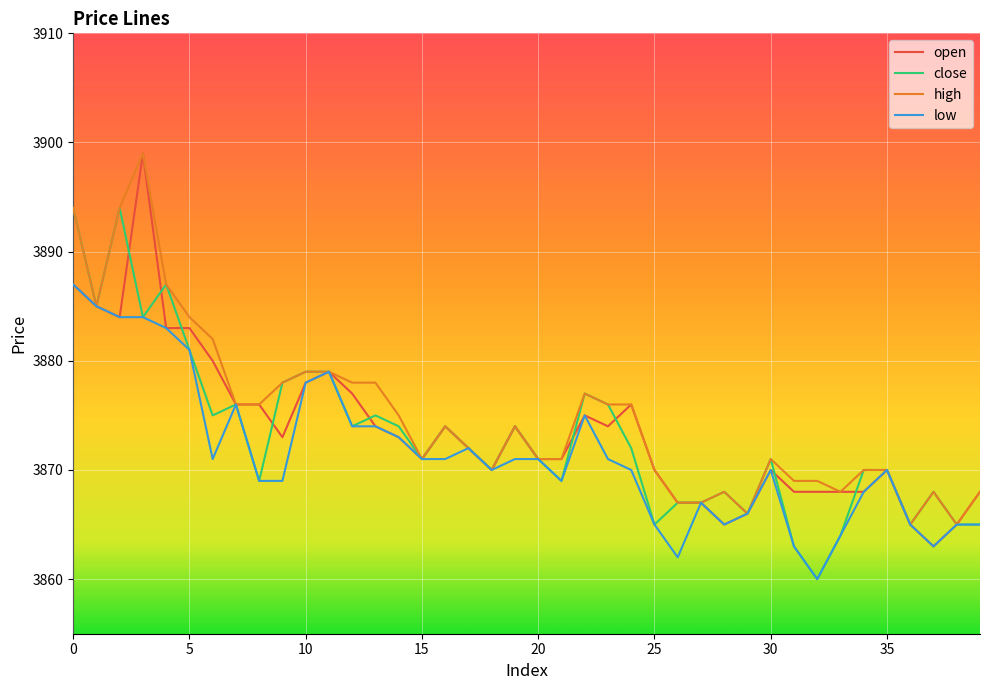

What is the greatest value displayed?

3899